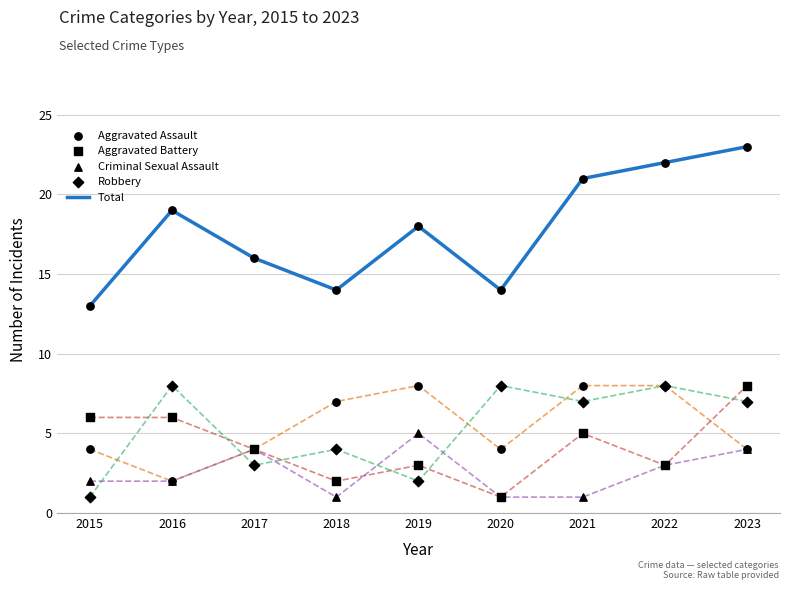

Is the value of Criminal Sexual Assault at 2020 greater than the value of Aggravated Battery at 2015?

No